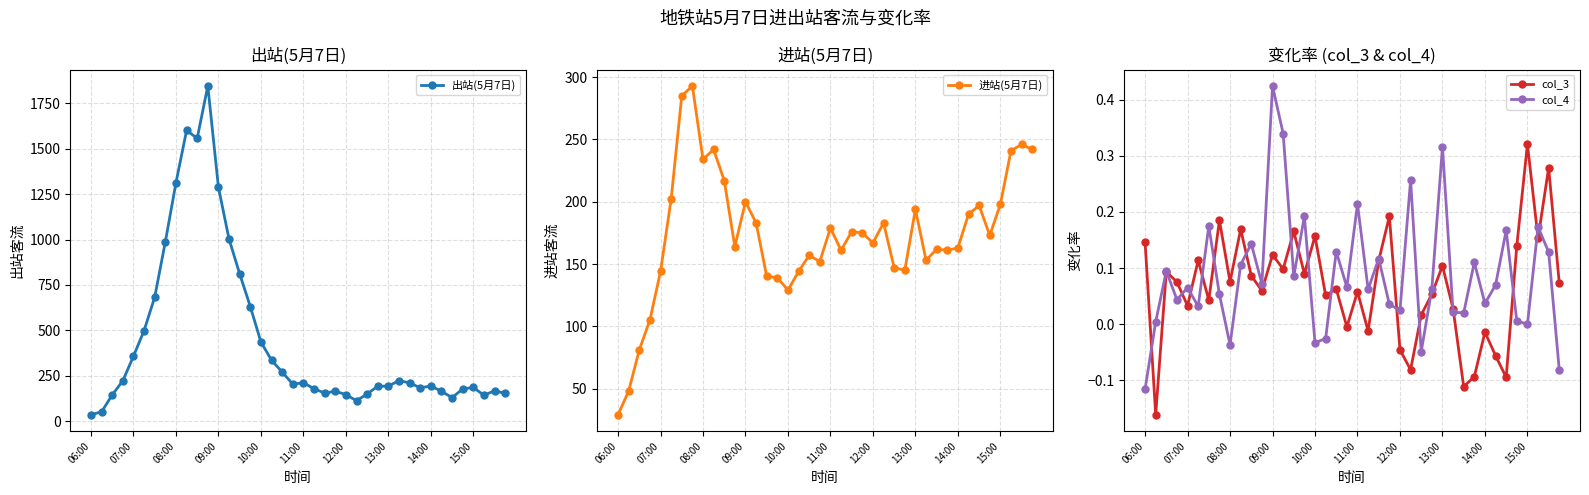

Which series has the widest spread of values?

出站(5月7日)